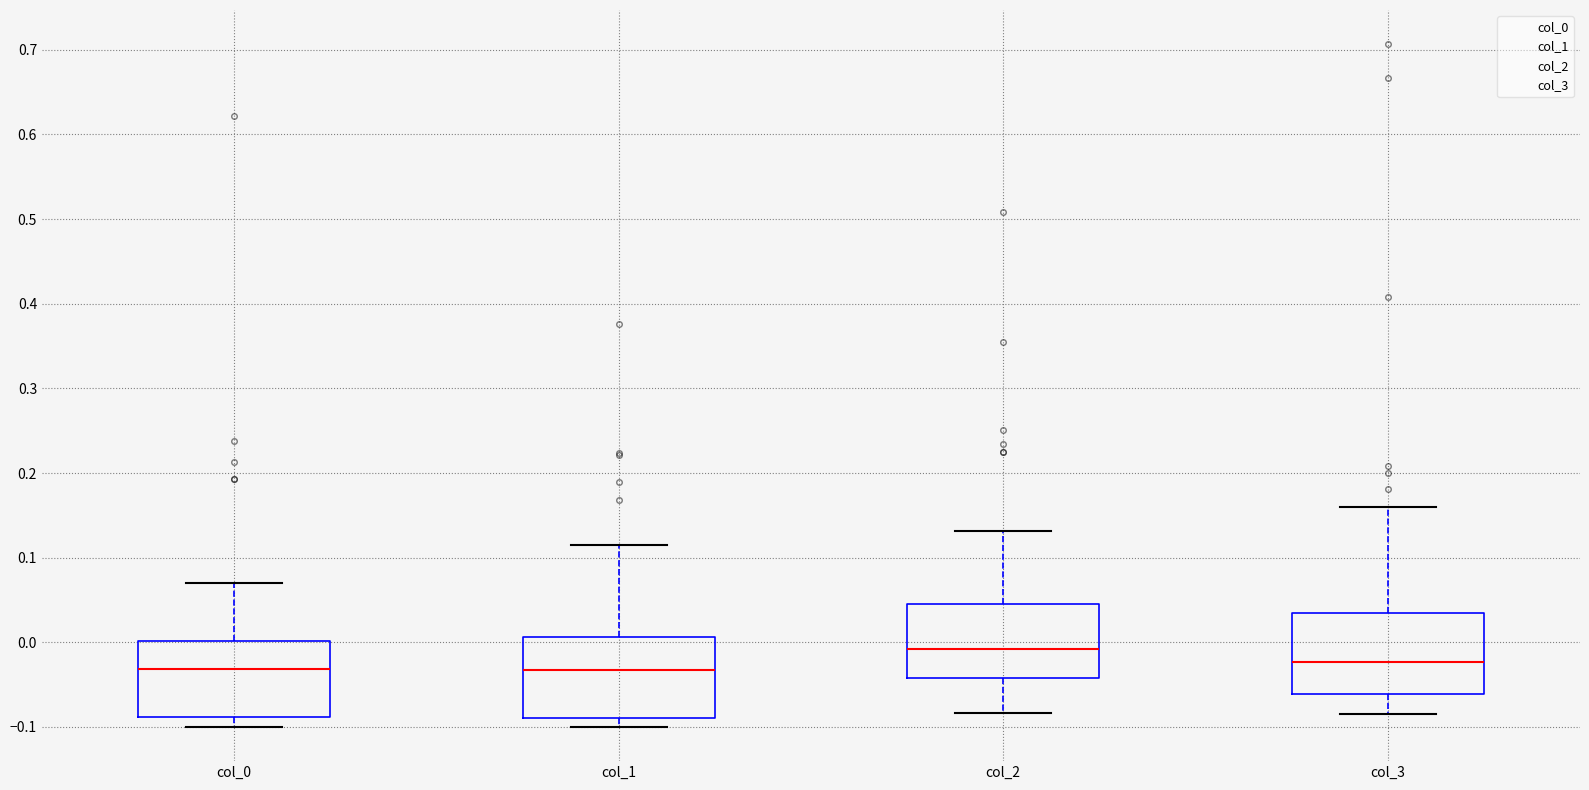

Reading left to right, read every box against the y-axis: the position of its median line, the range the box covers, and the ends of its whiskers. The values are not printed on the chart, so give them approximately, as read against the axis.

col_0: median -0.03, box -0.09 to 0.00, whiskers -0.10 to 0.07
col_1: median -0.03, box -0.09 to 0.01, whiskers -0.10 to 0.11
col_2: median -0.01, box -0.04 to 0.05, whiskers -0.08 to 0.13
col_3: median -0.02, box -0.06 to 0.03, whiskers -0.08 to 0.16